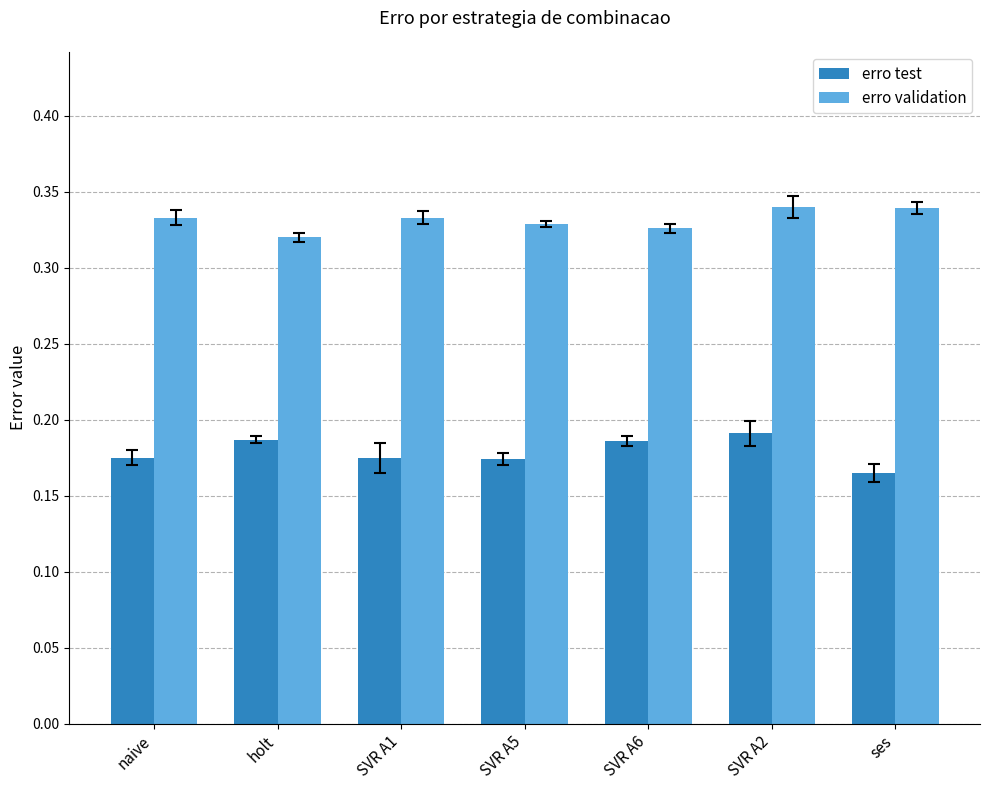

What are all the series names shown in the legend?

erro test, erro validation